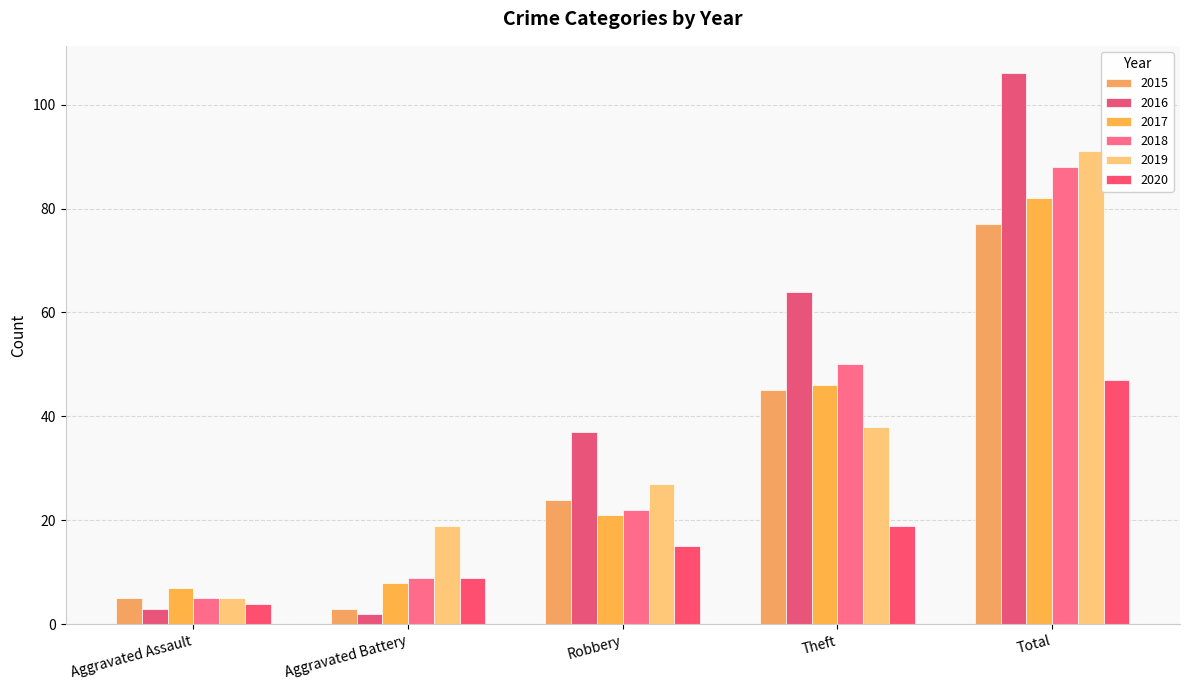

What is the total value across all series at Robbery?

146